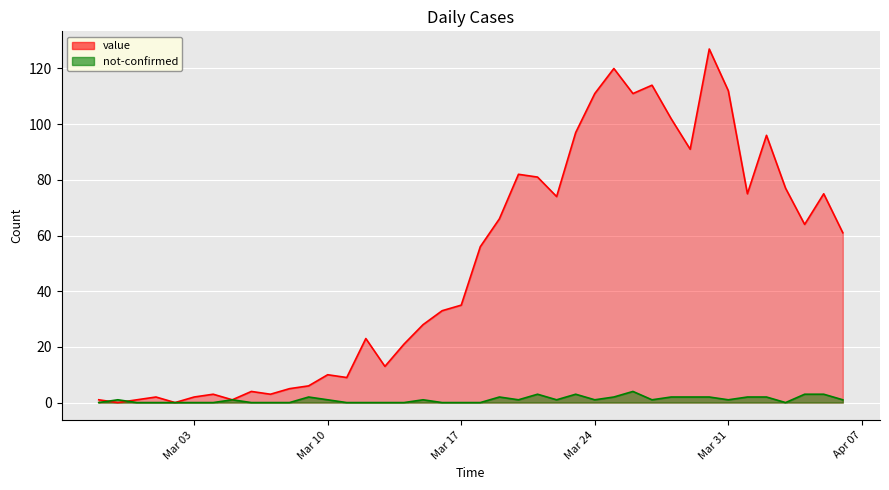

List the labels in order of not-confirmed value, smallest first.

2020-02-27, 2020-02-29, 2020-03-01, 2020-03-02, 2020-03-03, 2020-03-04, 2020-03-06, 2020-03-07, 2020-03-08, 2020-03-11, 2020-03-12, 2020-03-13, 2020-03-14, 2020-03-16, 2020-03-17, 2020-03-18, 2020-04-03, 2020-02-28, 2020-03-05, 2020-03-10, 2020-03-15, 2020-03-20, 2020-03-22, 2020-03-24, 2020-03-27, 2020-03-31, 2020-04-06, 2020-03-09, 2020-03-19, 2020-03-25, 2020-03-28, 2020-03-29, 2020-03-30, 2020-04-01, 2020-04-02, 2020-03-21, 2020-03-23, 2020-04-04, 2020-04-05, 2020-03-26